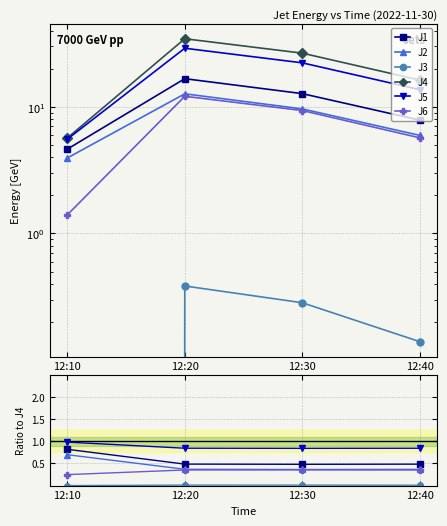

Is the value of J1 at 12:10 greater than the value of J5 at 12:40?

No